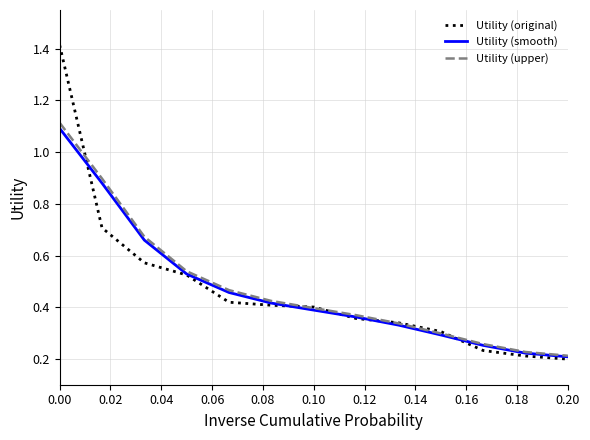

What is the maximum value for Utility (upper)?

1.1